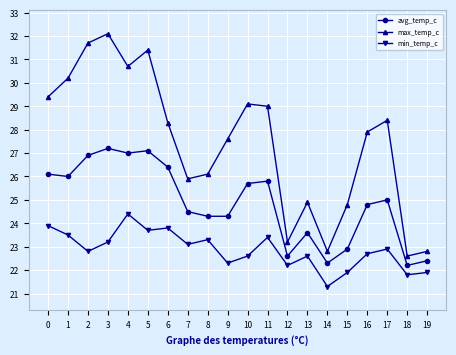

What is the minimum value for avg_temp_c?

22.2